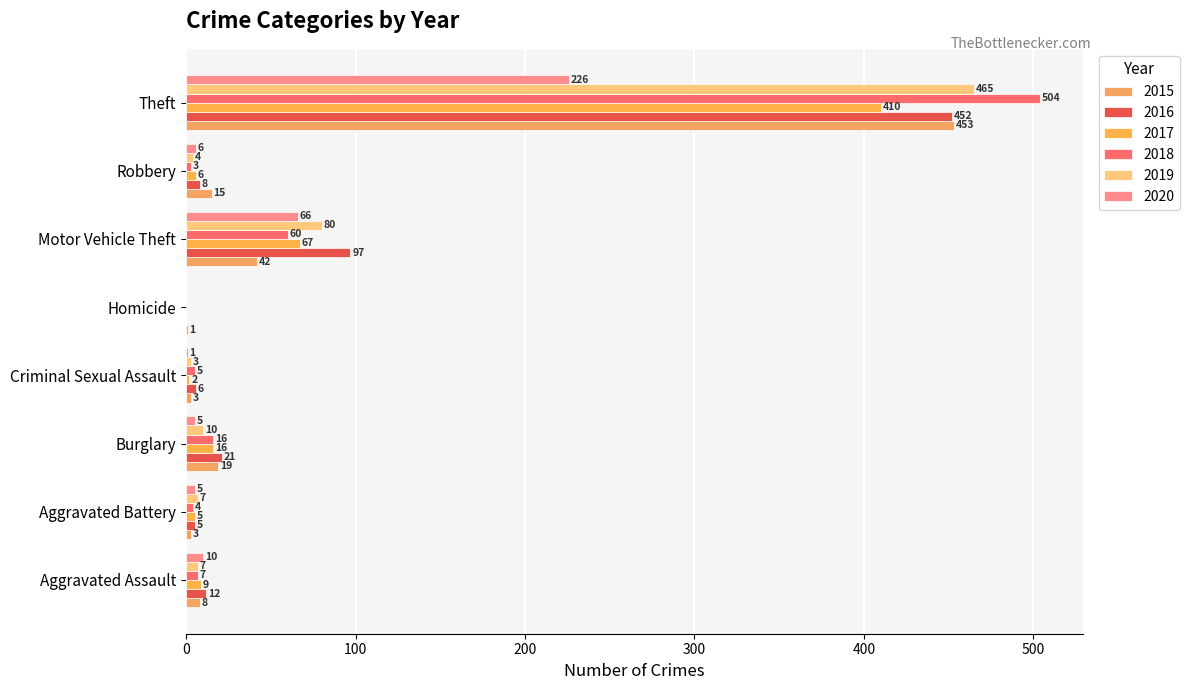

Is the value of 2018 at Motor Vehicle Theft greater than the value of 2019 at Motor Vehicle Theft?

No